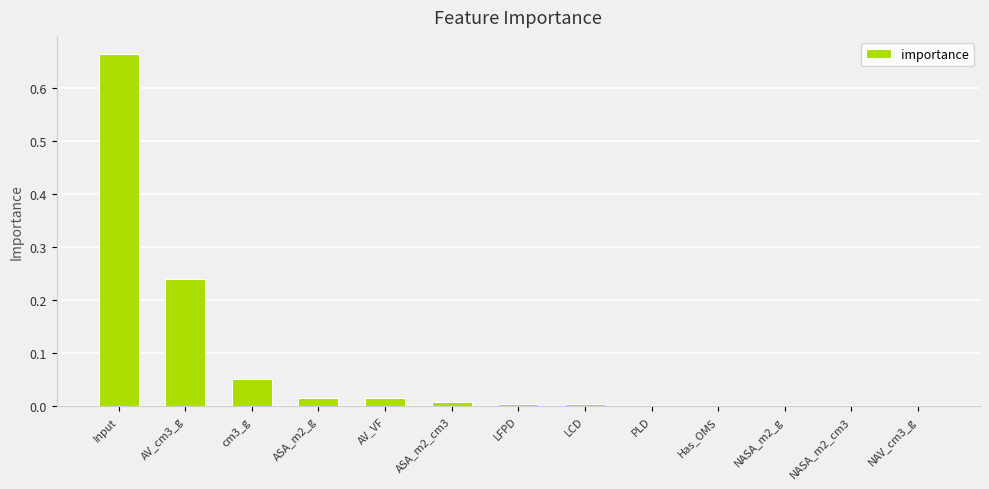

Is it true that the value at Input is 0.3?

False